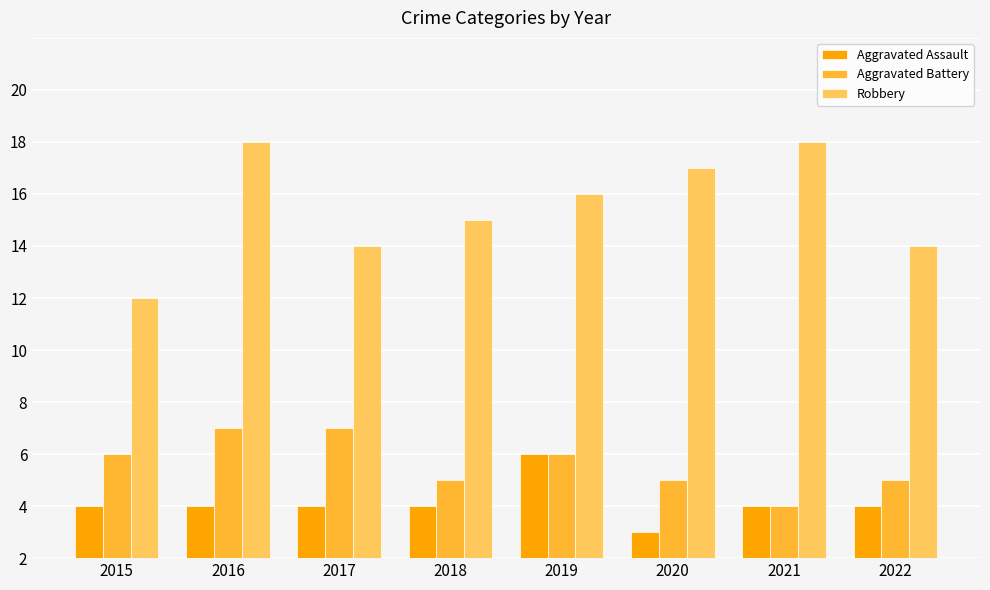

Reading left to right, transcribe all the data shown in this chart.

Aggravated Assault: 2	2	2	2	4	1	2	2
Aggravated Battery: 4	5	5	3	4	3	2	3
Robbery: 10	16	12	13	14	15	16	12